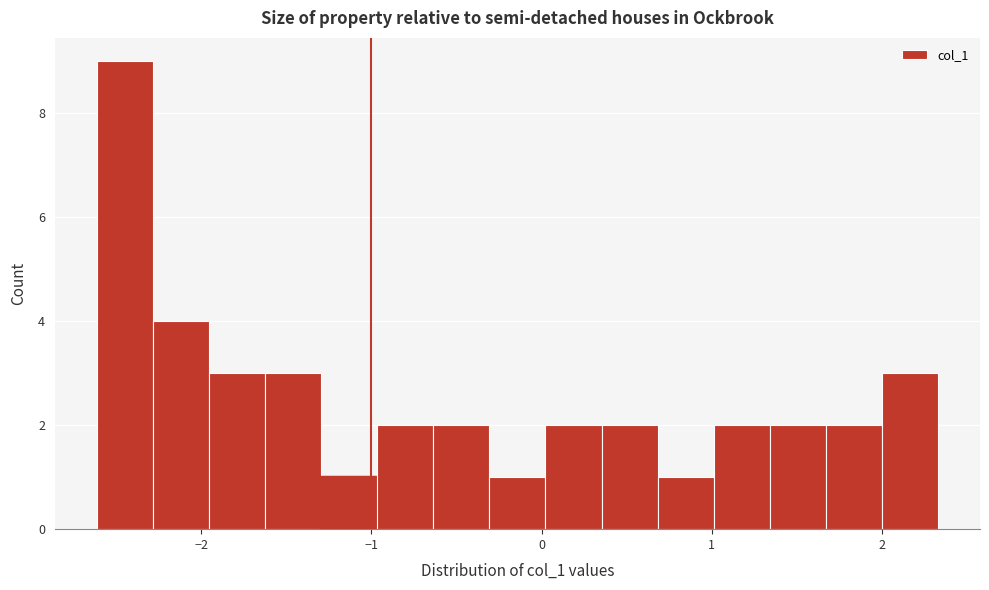

Read against the x-axis, roughly where is the centre of the tallest bar?

-2.4